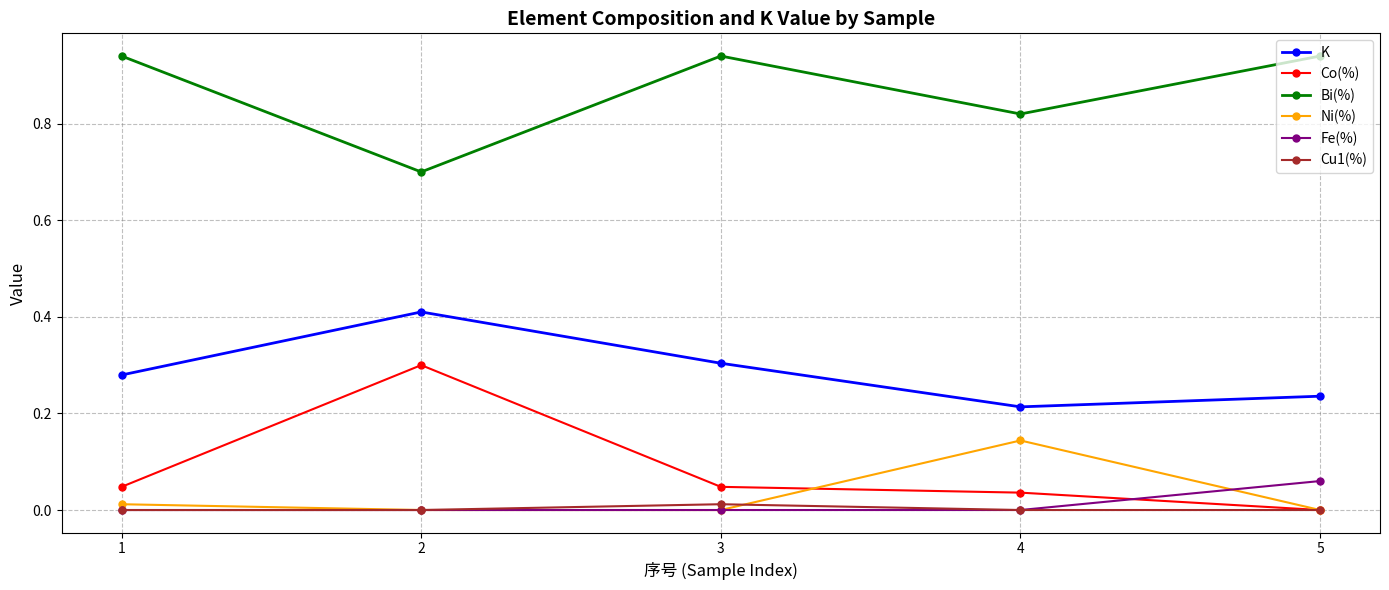

Is the value of Co(%) at 4 greater than the value of Ni(%) at 5?

Yes